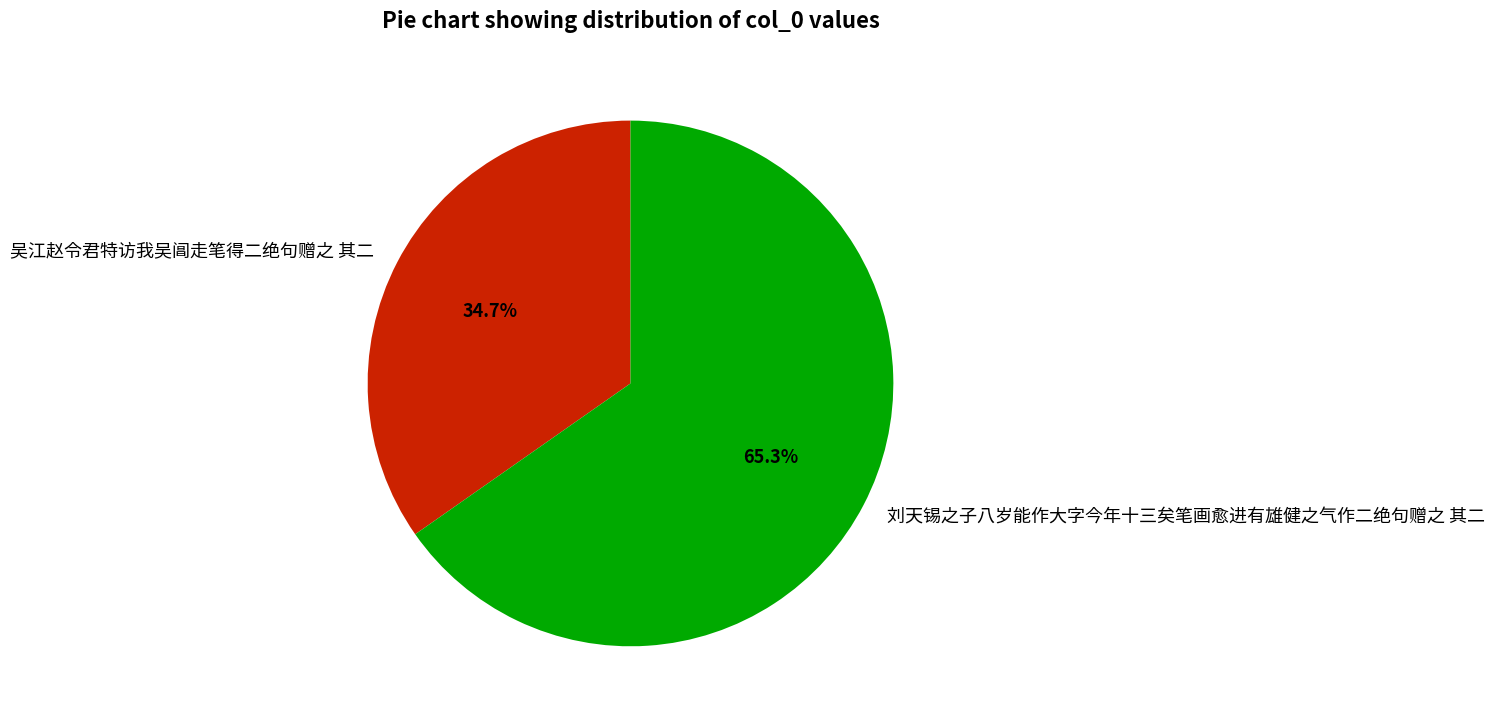

What percentage is the 吴江赵令君特访我吴阊走笔得二绝句赠之 其二 slice, to the nearest percent?

35%